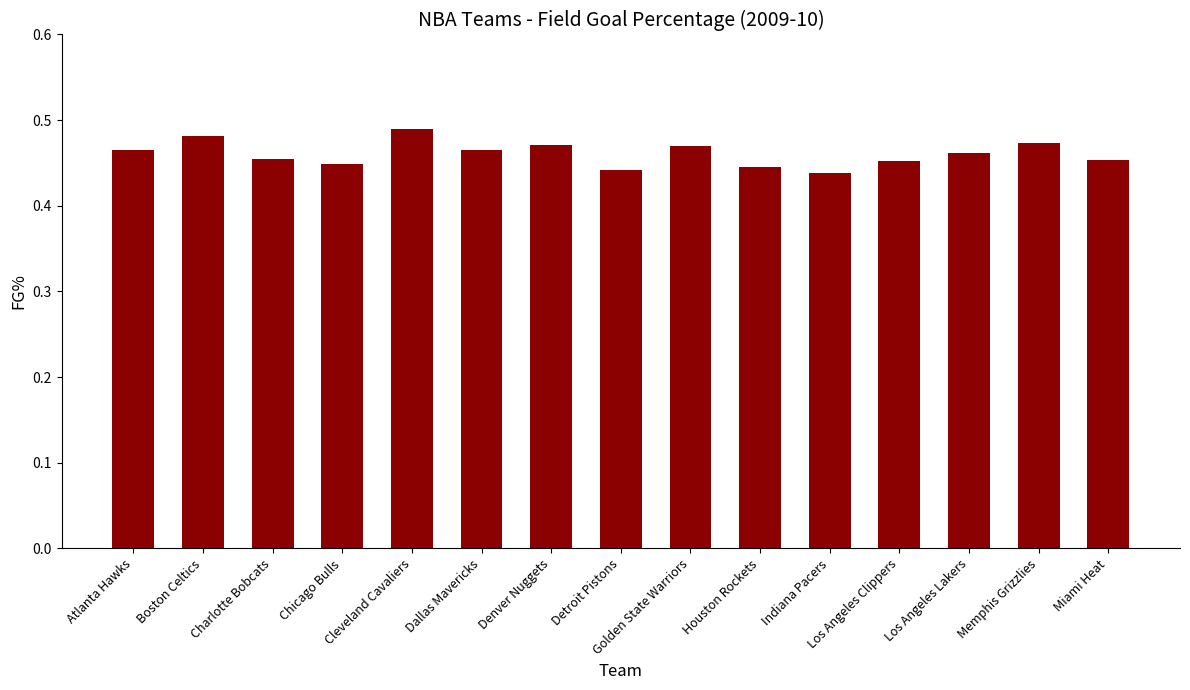

Count the values in the range 0 to 1.

15